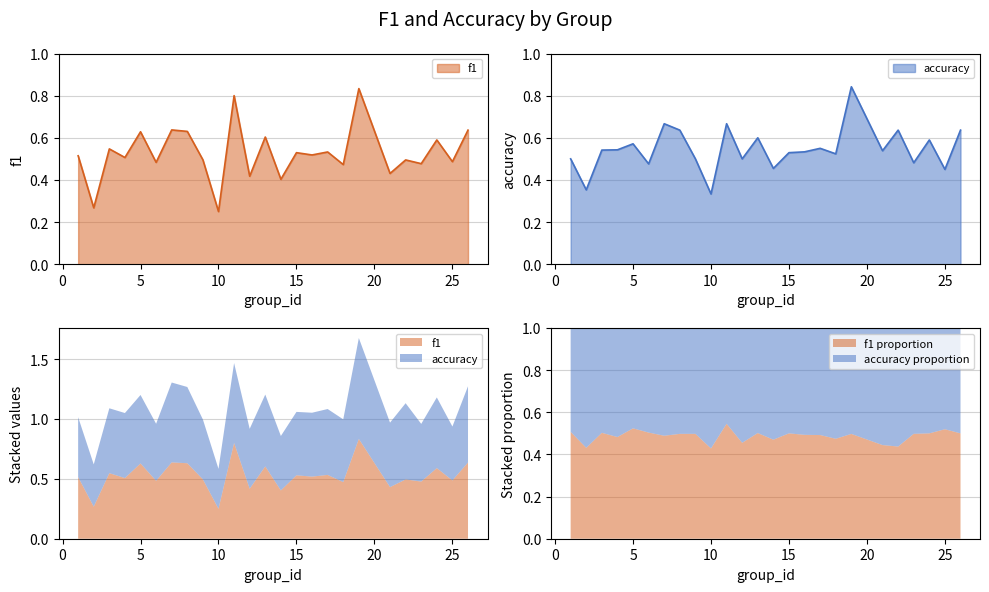

Reading left to right, extract all data points from this chart.

f1: 1=0.5	2=0.3	3=0.5	4=0.5	5=0.6	6=0.5	7=0.6	8=0.6	9=0.5	10=0.2	11=0.8	12=0.4	13=0.6	14=0.4	15=0.5	16=0.5	17=0.5	18=0.5	19=0.8	21=0.4	22=0.5	23=0.5	24=0.6	25=0.5	26=0.6
accuracy: 1=0.5	2=0.4	3=0.5	4=0.5	5=0.6	6=0.5	7=0.7	8=0.6	9=0.5	10=0.3	11=0.7	12=0.5	13=0.6	14=0.5	15=0.5	16=0.5	17=0.6	18=0.5	19=0.8	21=0.5	22=0.6	23=0.5	24=0.6	25=0.5	26=0.6